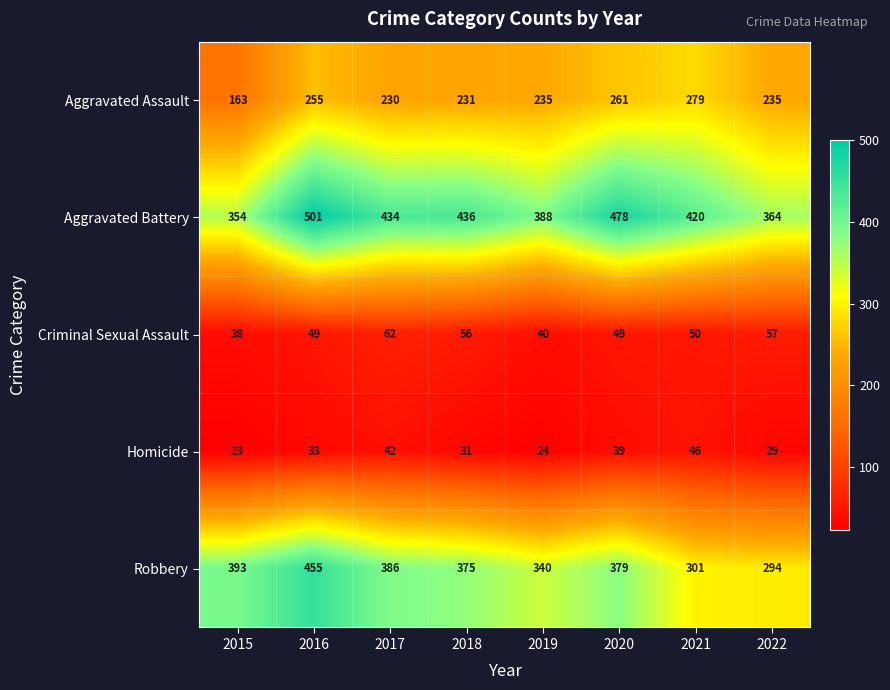

What is the difference between the second highest and minimum values in the Homicide series?

19